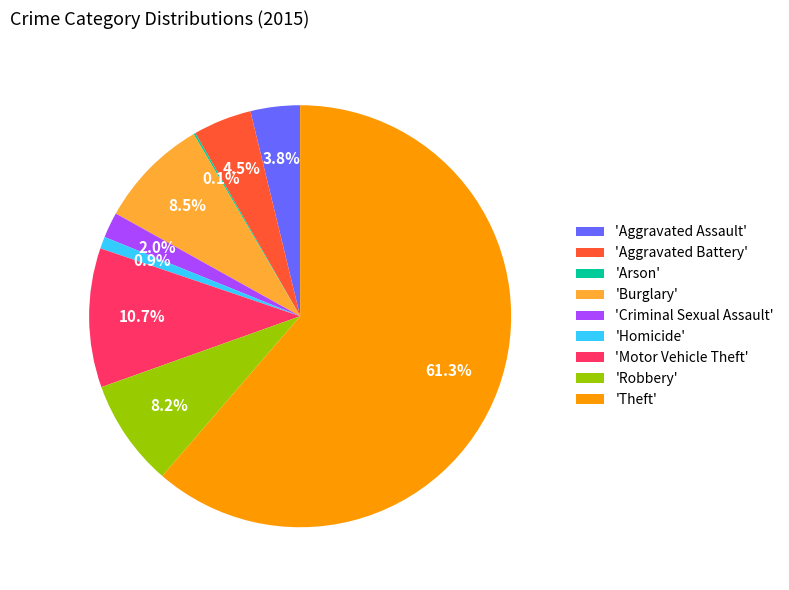

Do 'Homicide' and 'Aggravated Assault' together represent more than half of the pie?

No